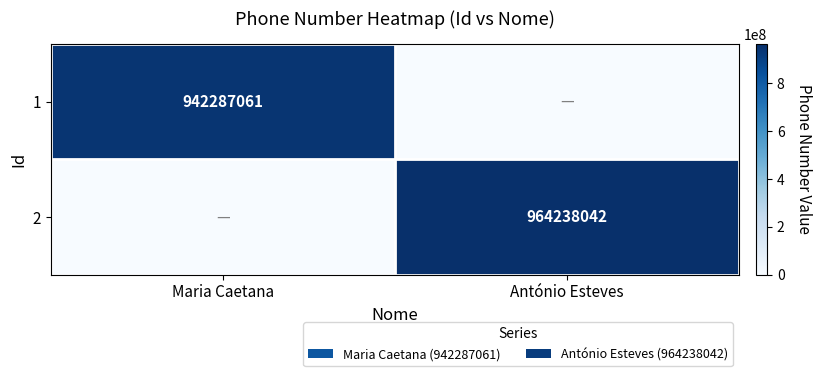

Is it true that 2 equals 534590447 at António Esteves?

False